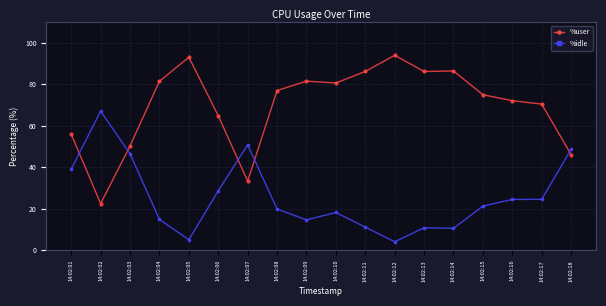

At how many categories does at least one series exceed 27?

18